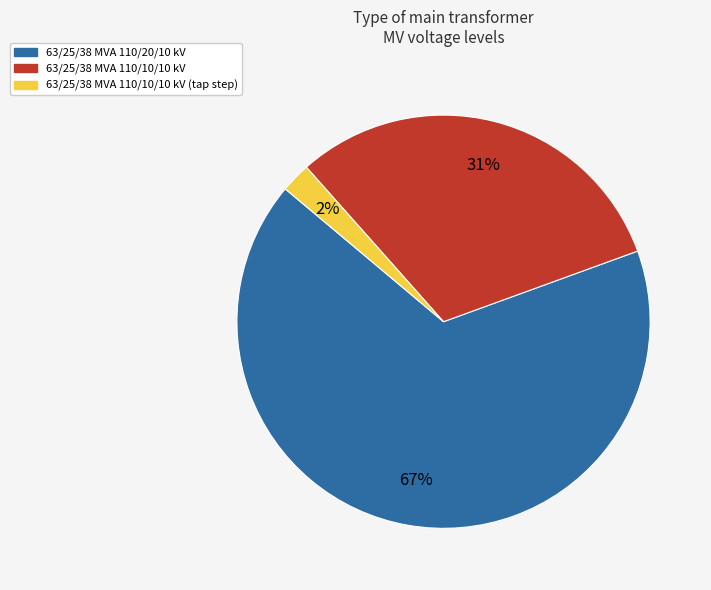

To the nearest percent, what is the average slice percentage?

33%